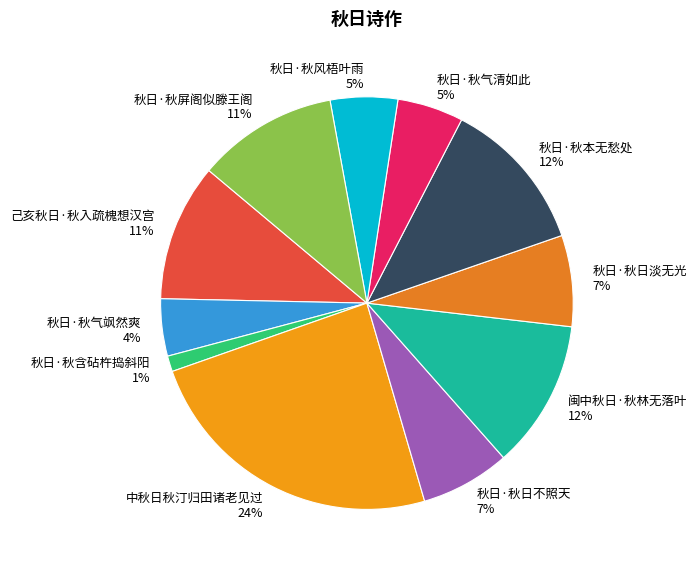

Is there a majority slice in this chart?

No